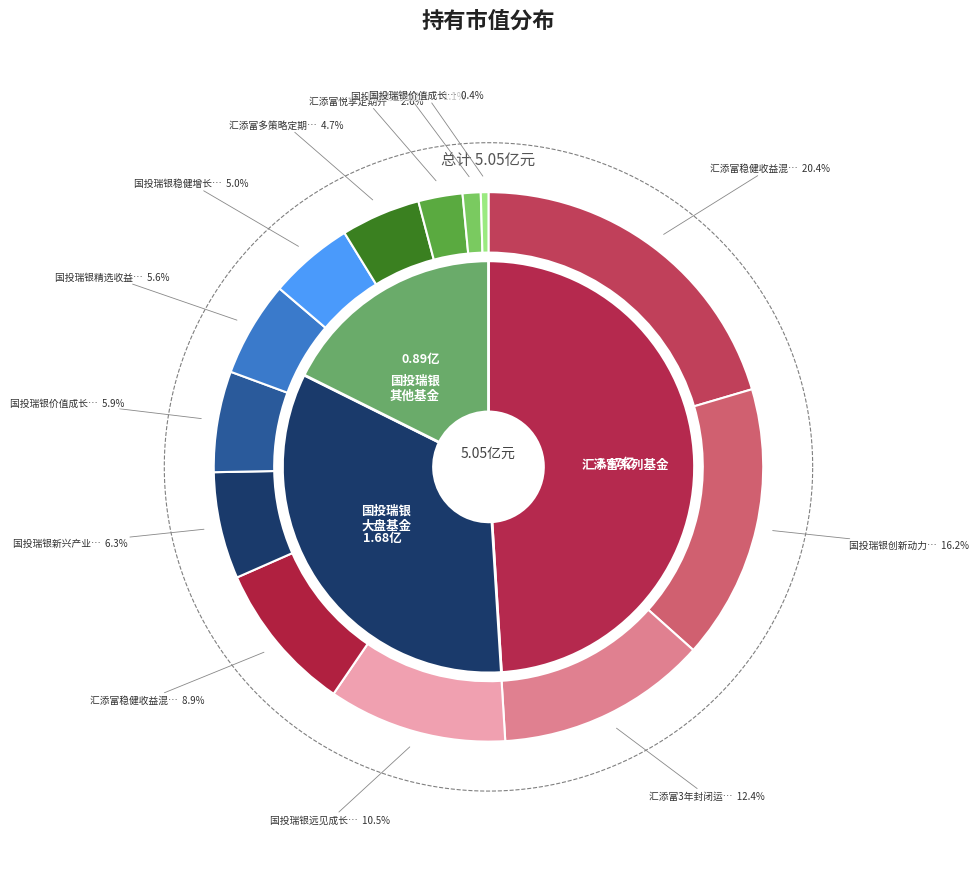

To the nearest percent, what portion does 汇添富稳健收益混合A represent?

20%